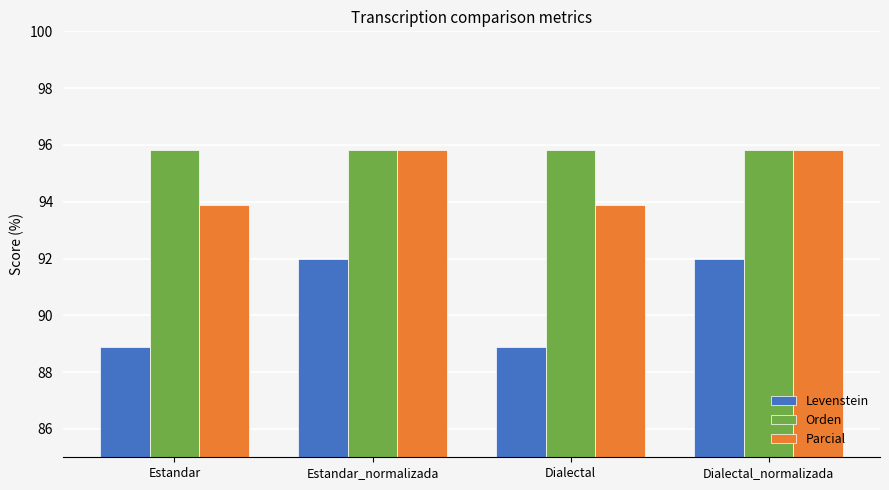

What is the label of the 2nd bar from the right?

Dialectal